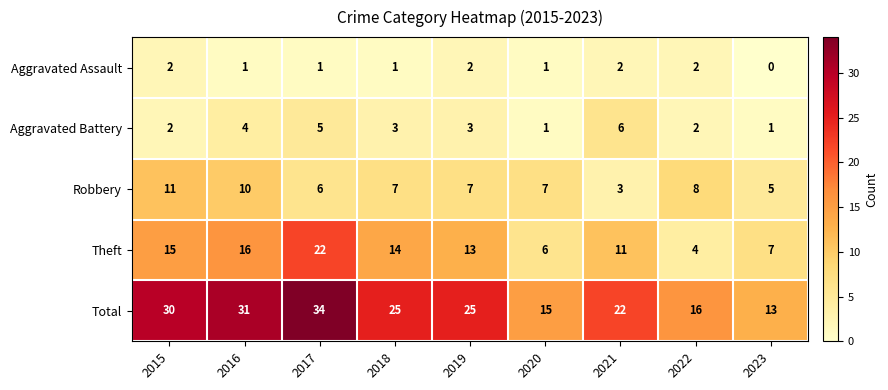

What is the difference between the maximum and minimum values in the Theft series?

18